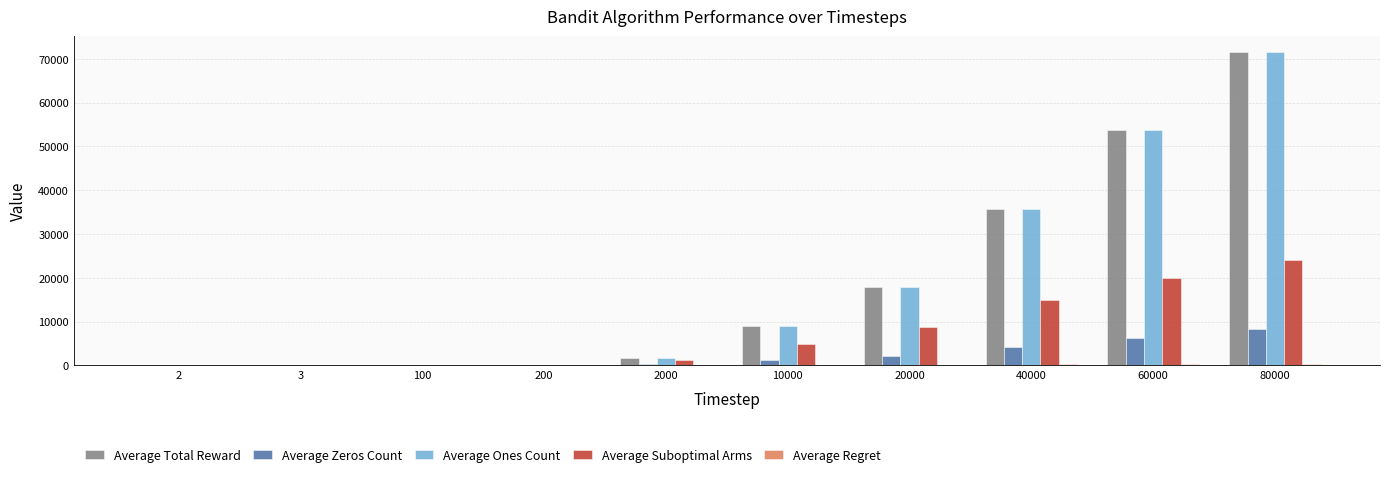

What is the greatest value displayed?

71617.0